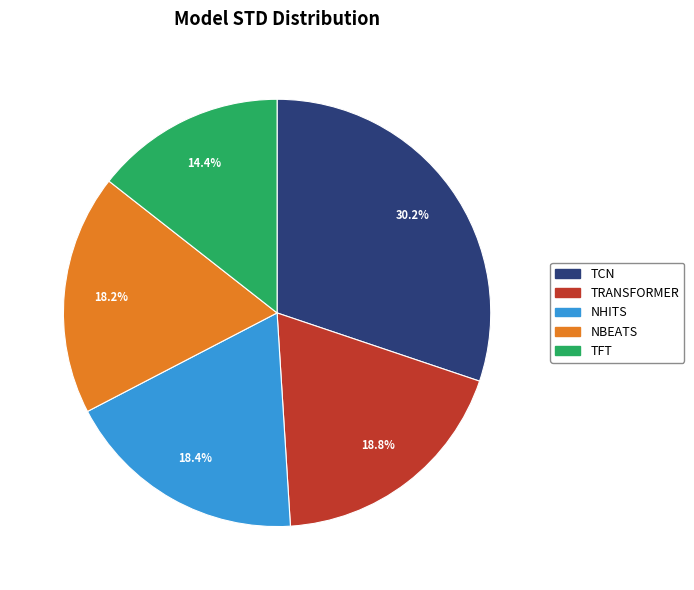

Between TCN and TRANSFORMER, which is larger?

TCN